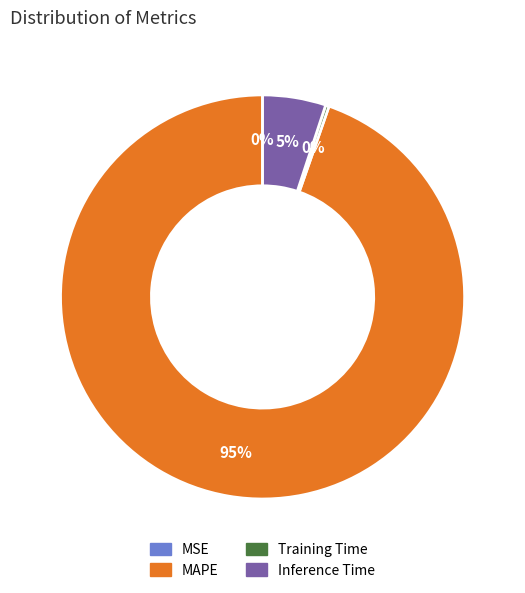

Is it true that Training Time is 0% of the pie?

True